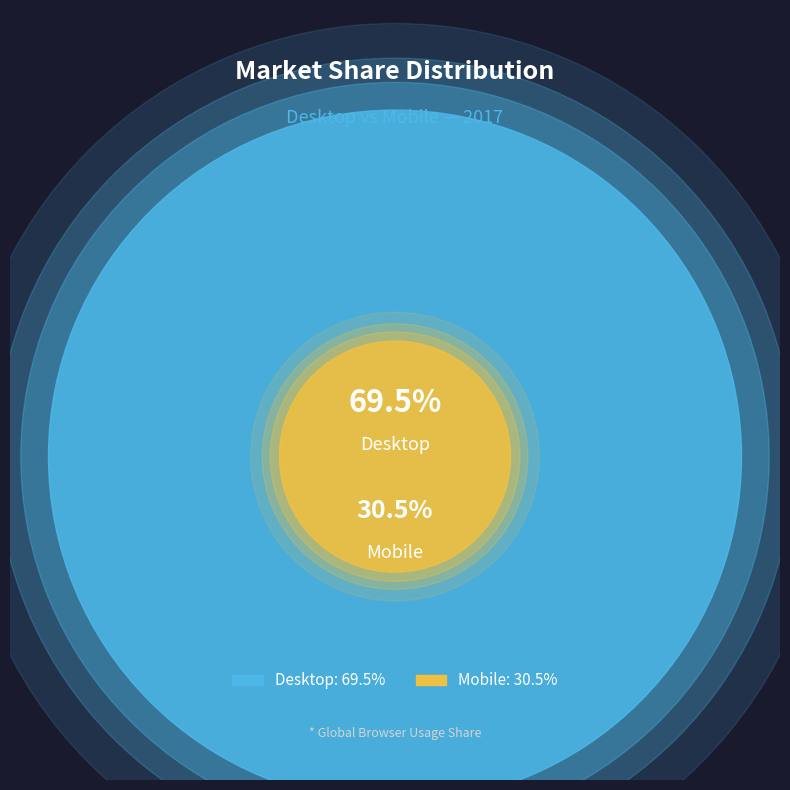

Combined, what portion of the pie is Desktop and Mobile?

100.0%